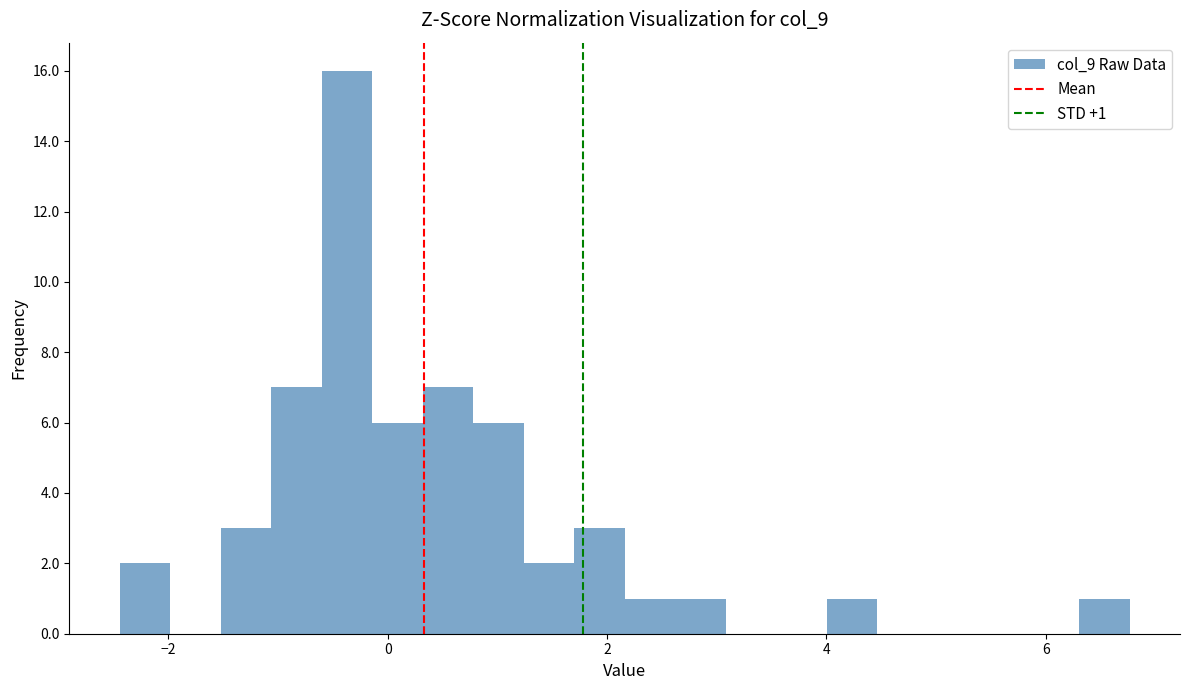

Around what value on the x-axis is the tallest bar? Give the approximate position of its centre, as read against the axis.

-0.4